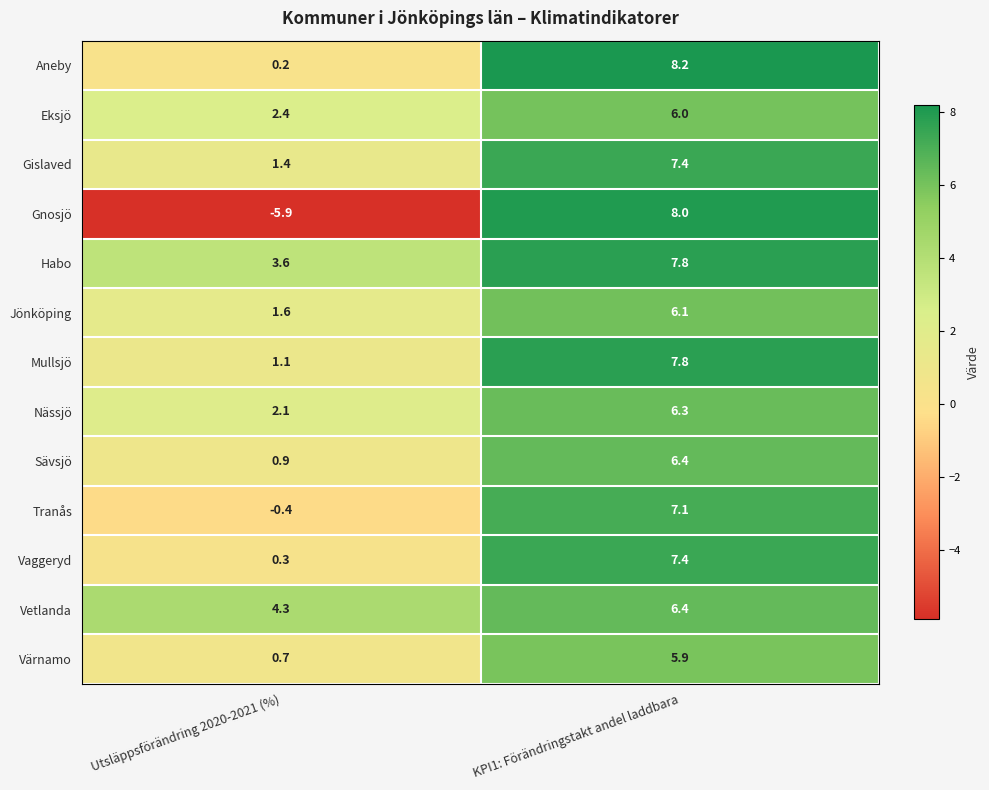

Rank the series at Utsläppsförändring 2020-2021 (%) from highest to lowest value.

Vetlanda, Habo, Eksjö, Nässjö, Jönköping, Gislaved, Mullsjö, Sävsjö, Värnamo, Vaggeryd, Aneby, Tranås, Gnosjö